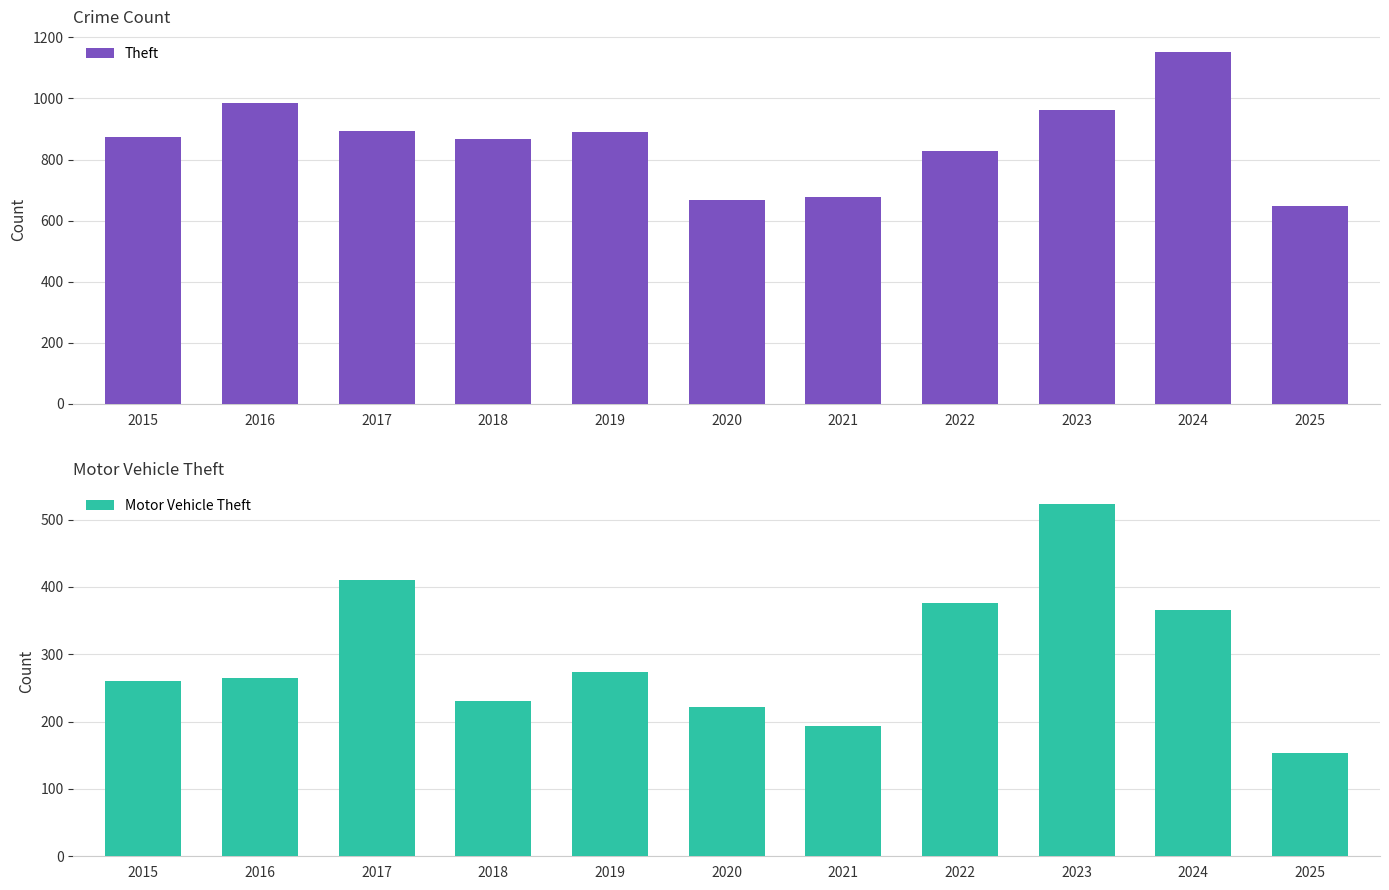

What is the sum of all Theft values?

9442